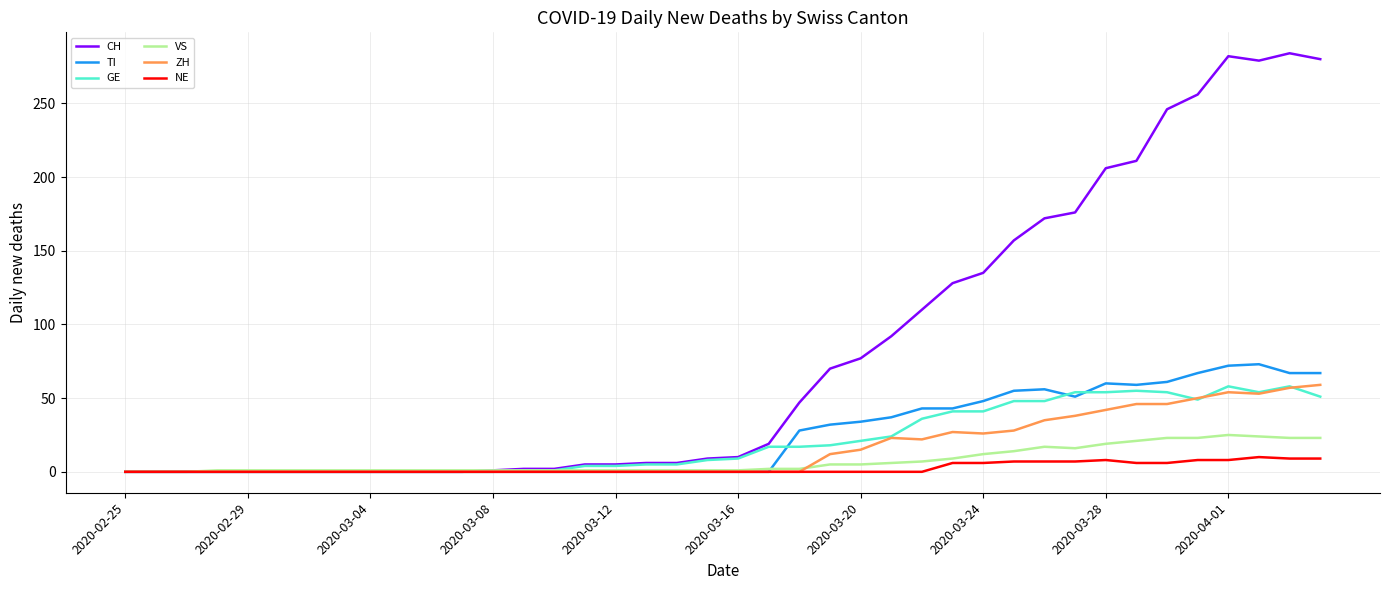

Which series has the largest total across all categories?

CH